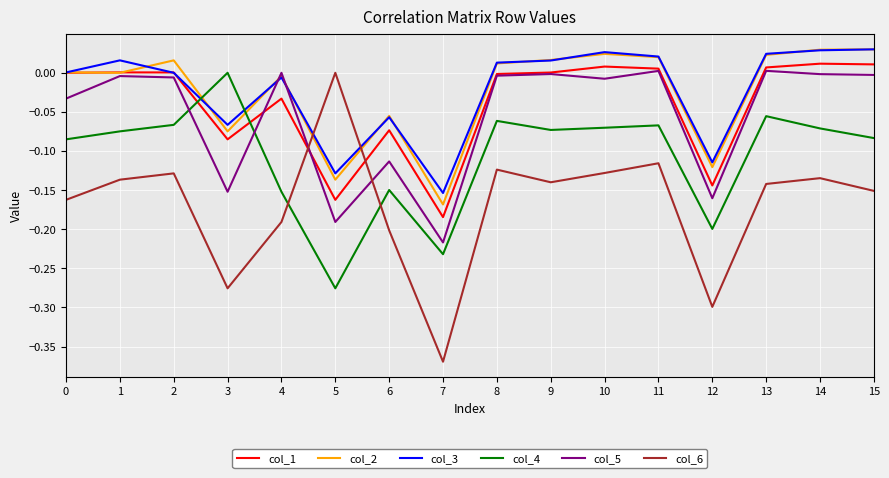

Is the value of col_6 at 10 greater than the value of col_1 at 13?

No